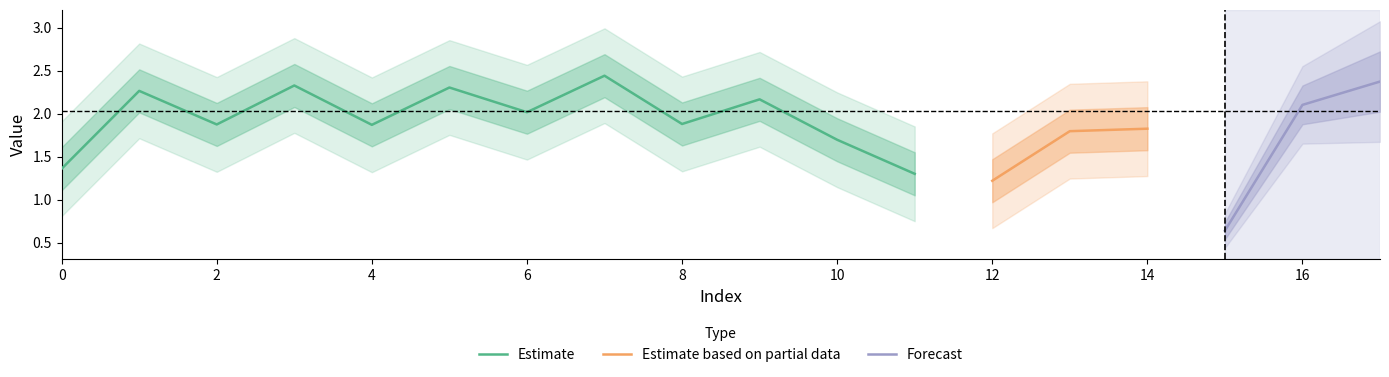

What is the lowest value of the Estimate series?

1.3